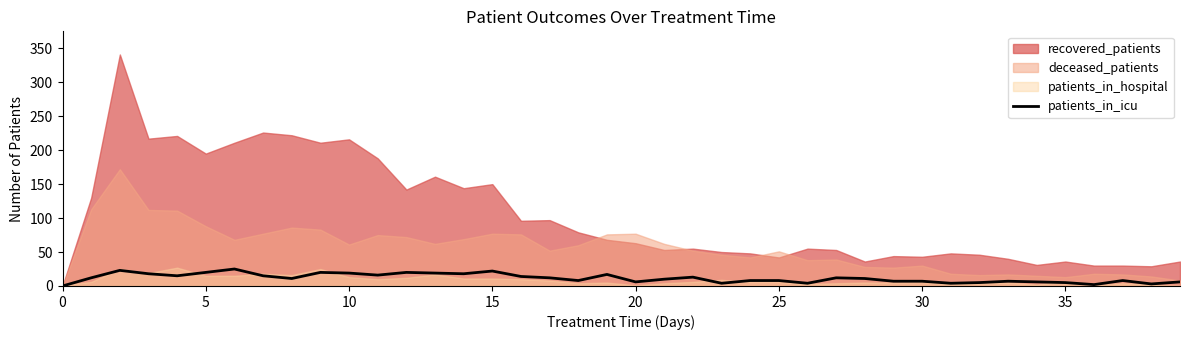

The value at 34 is 6. True or false?

True